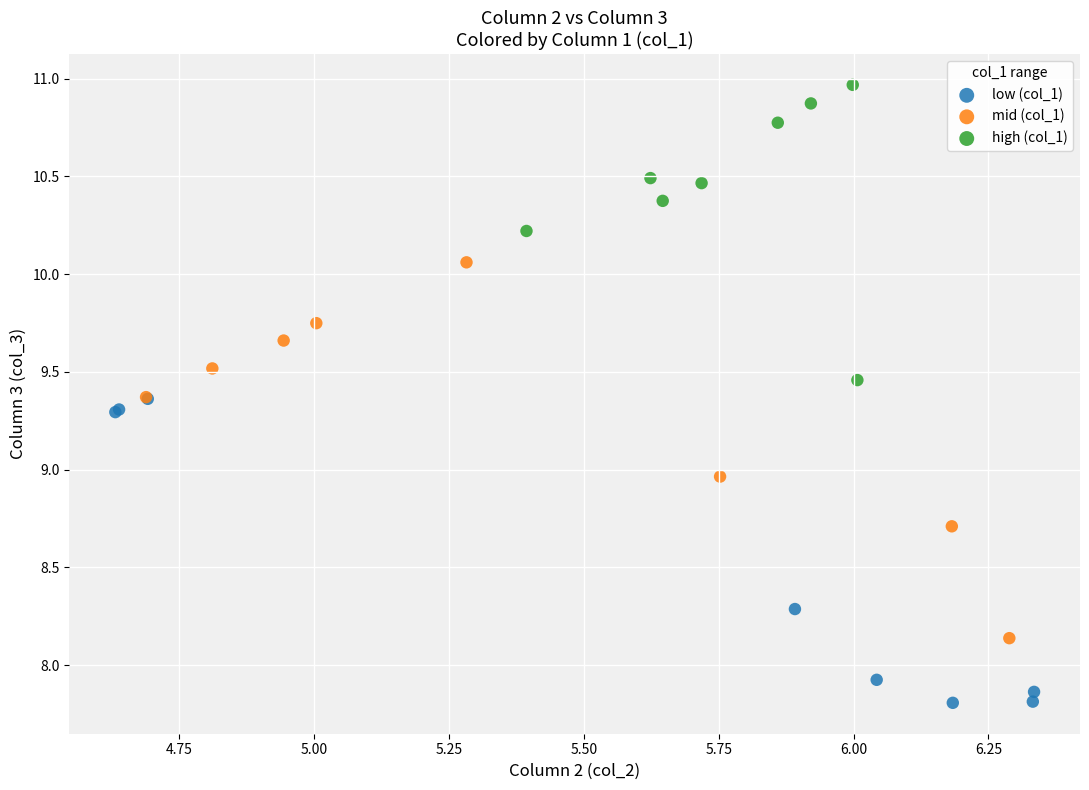

Which series reaches the maximum Y coordinate?

high (col_1)